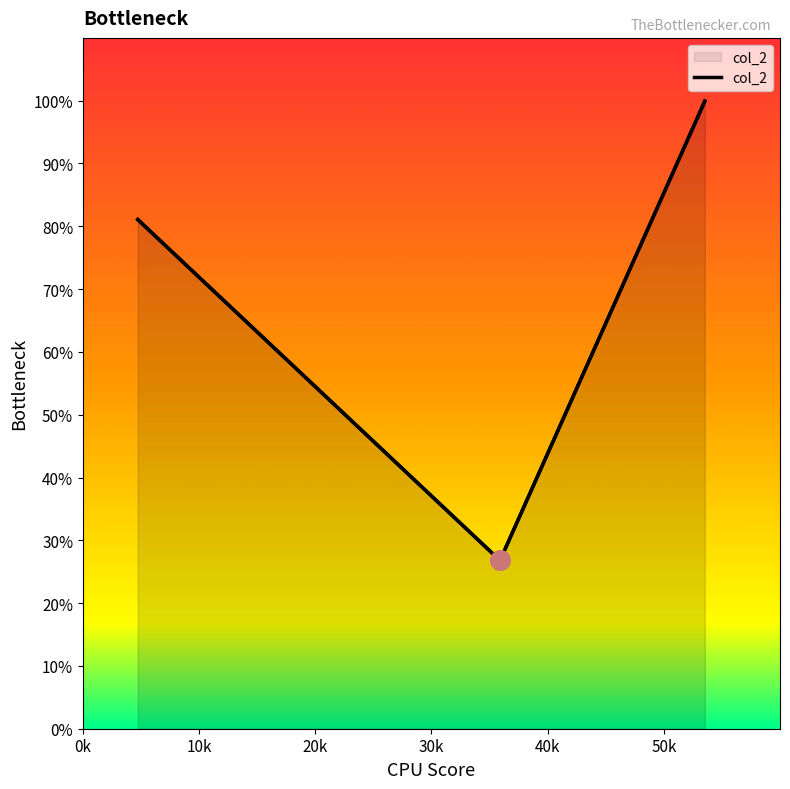

What is the approximate value at 4.72?

81.1